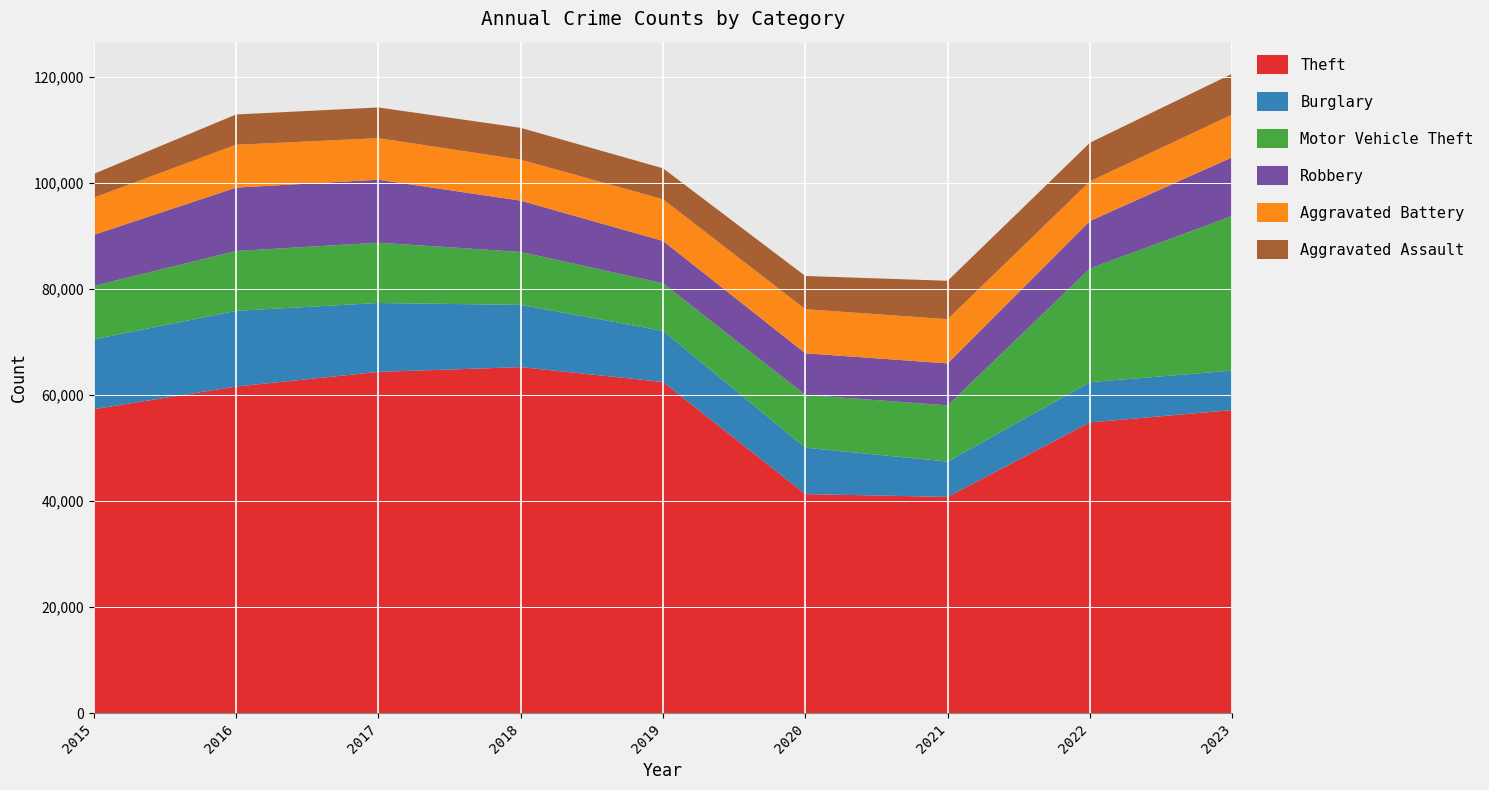

Reading left to right, list all the values displayed in this chart.

Theft: 2015=57350	2016=61622	2017=64386	2018=65288	2019=62493	2020=41327	2021=40806	2022=54858	2023=57187
Burglary: 2015=13184	2016=14289	2017=13001	2018=11747	2019=9638	2020=8758	2021=6662	2022=7594	2023=7449
Motor Vehicle Theft: 2015=10068	2016=11286	2017=11380	2018=9985	2019=8977	2020=9959	2021=10602	2022=21456	2023=29197
Robbery: 2015=9638	2016=11960	2017=11880	2018=9681	2019=7995	2020=7855	2021=7918	2022=8963	2023=11056
Aggravated Battery: 2015=7019	2016=8086	2017=7845	2018=7735	2019=7857	2020=8319	2021=8347	2022=7488	2023=8073
Aggravated Assault: 2015=4480	2016=5712	2017=5793	2018=6001	2019=5841	2020=6264	2021=7242	2022=7280	2023=7702